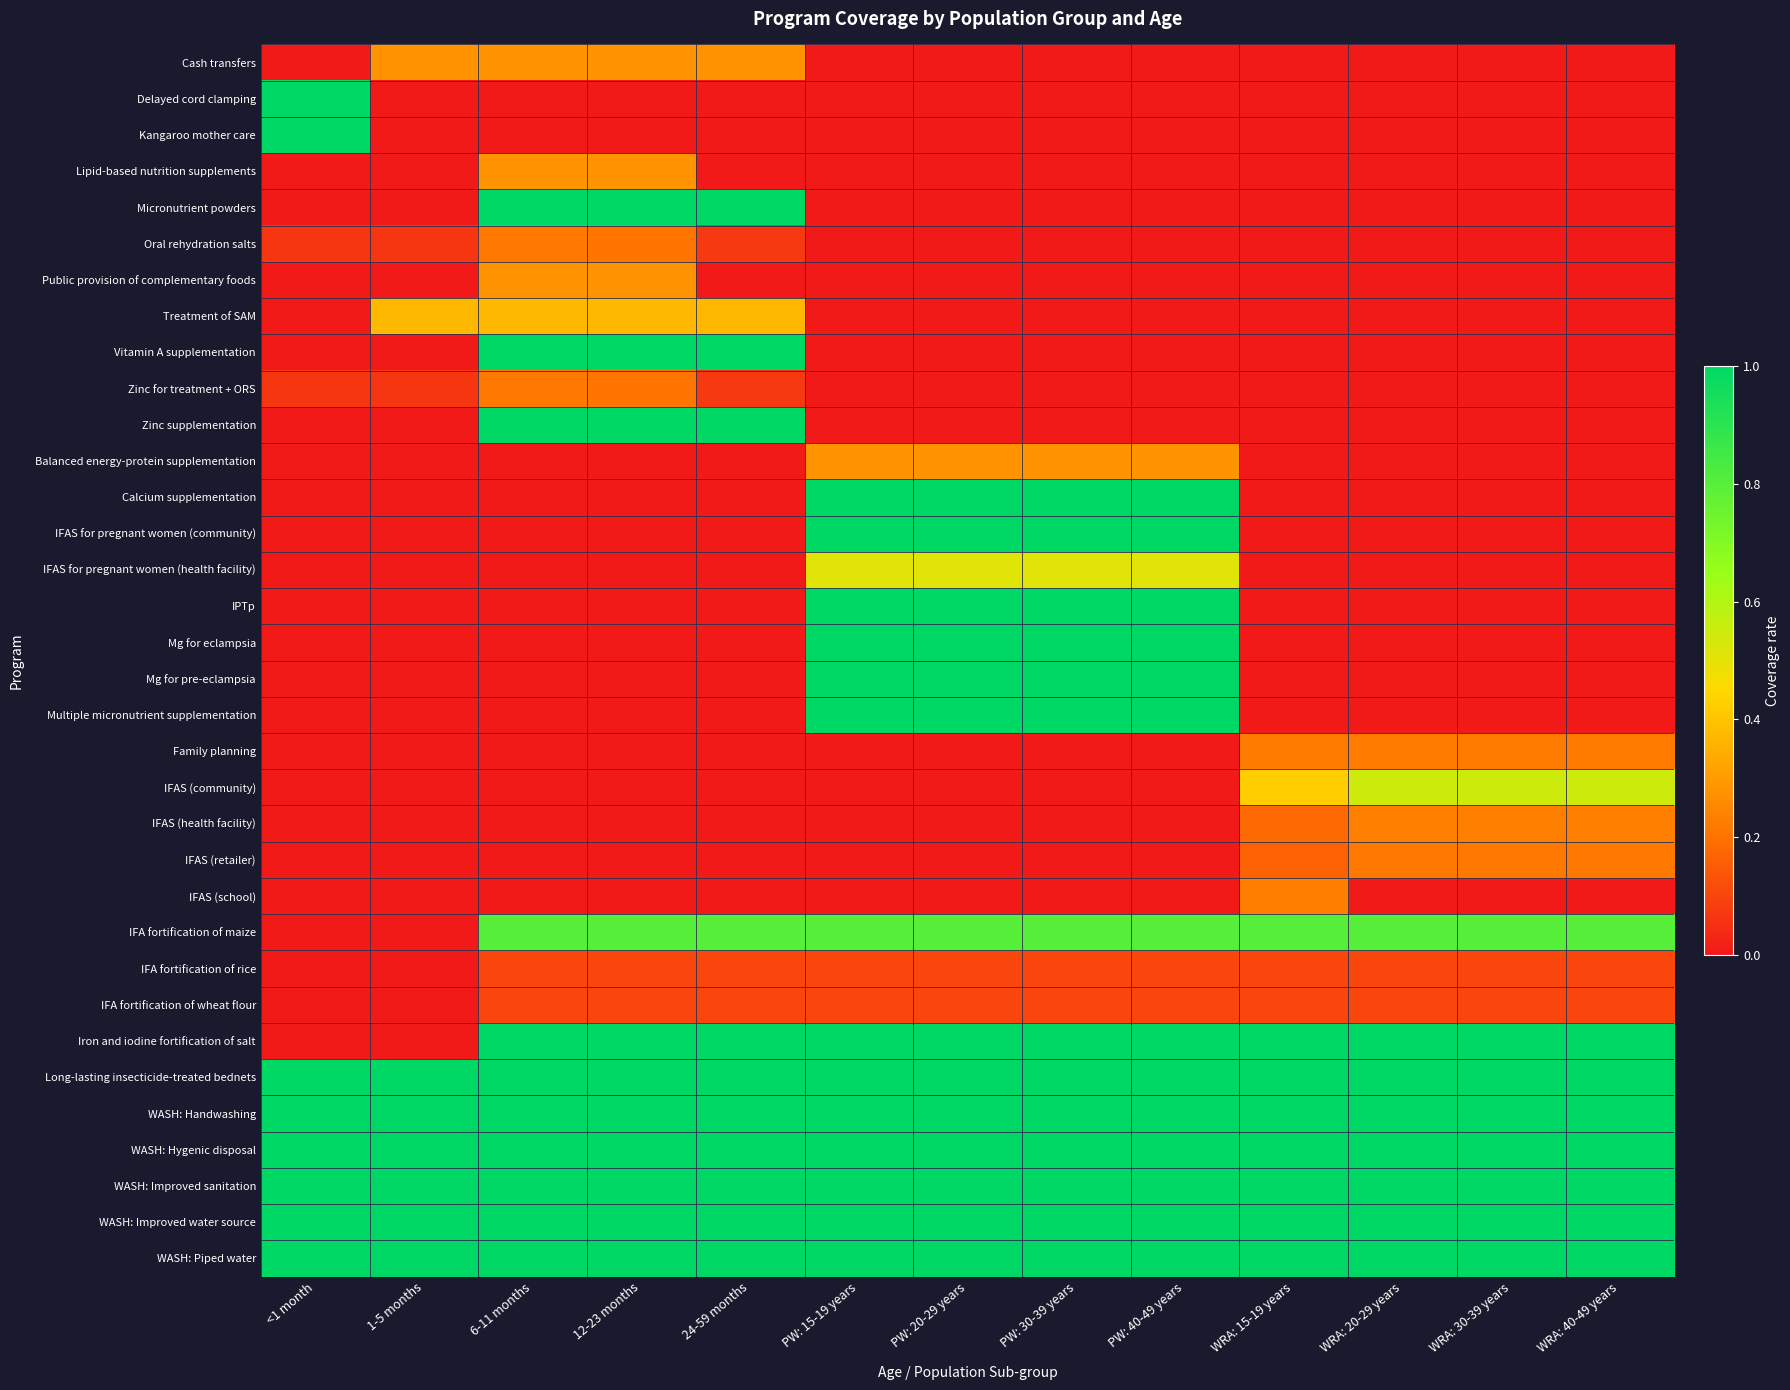

Rank the series by their maximum value, from highest to lowest.

Delayed cord clamping, Kangaroo mother care, Micronutrient powders, Vitamin A supplementation, Zinc supplementation, Calcium supplementation, IFAS for pregnant women (community), IPTp, Mg for eclampsia, Mg for pre-eclampsia, Multiple micronutrient supplementation, Iron and iodine fortification of salt, Long-lasting insecticide-treated bednets, WASH: Handwashing, WASH: Hygenic disposal, WASH: Improved sanitation, WASH: Improved water source, WASH: Piped water, IFA fortification of maize, IFAS (community), IFAS for pregnant women (health facility), Treatment of SAM, Cash transfers, Lipid-based nutrition supplements, Public provision of complementary foods, Balanced energy-protein supplementation, IFAS (health facility), IFAS (school), Family planning, Oral rehydration salts, Zinc for treatment + ORS, IFAS (retailer), IFA fortification of rice, IFA fortification of wheat flour